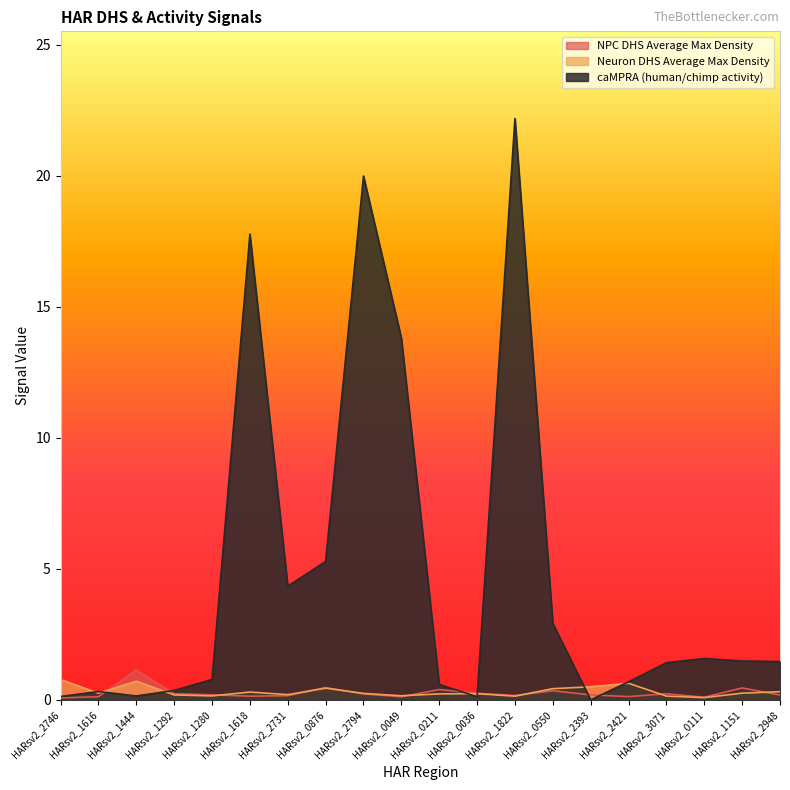

The caMPRA (human/chimp activity) series shows 5.9 at HARsv2_1618. True or false?

False